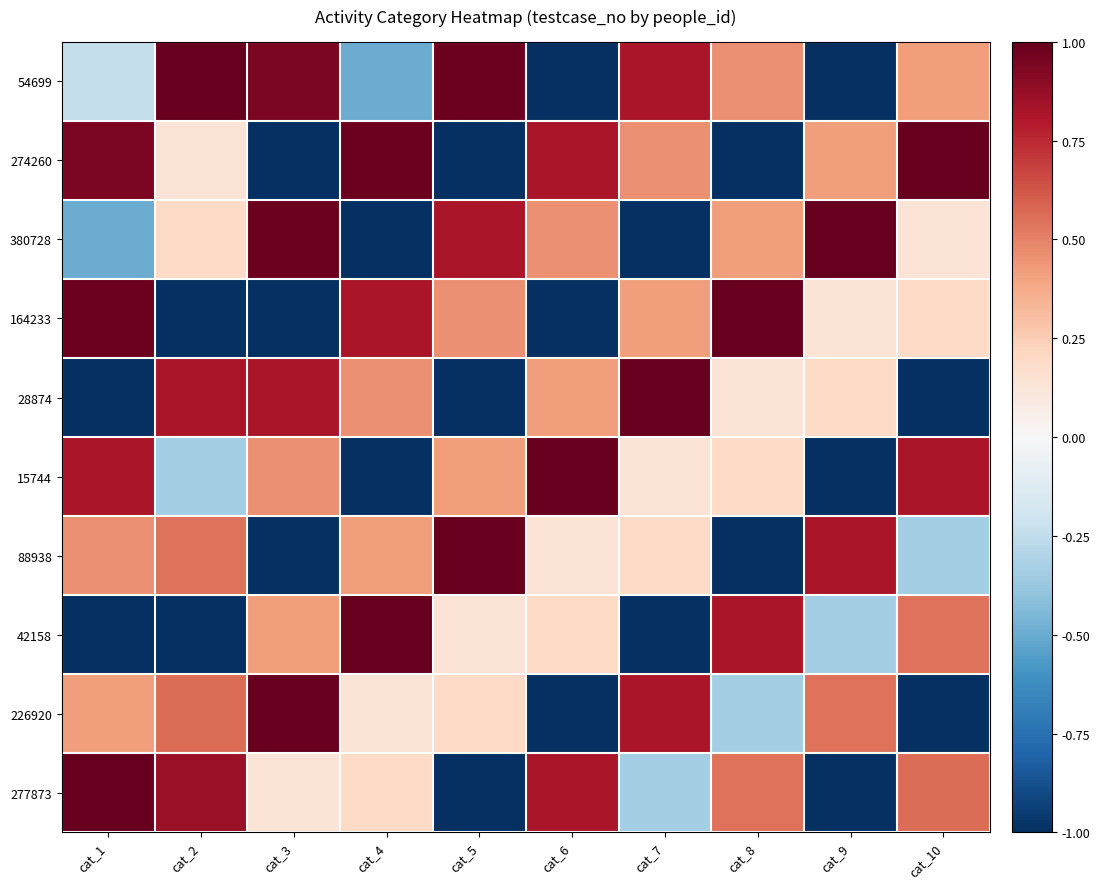

Which series has the largest range (max minus min)?

54699